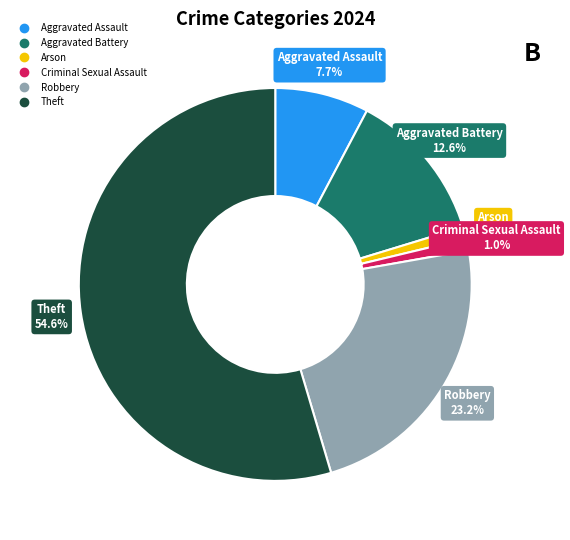

Is there any slice that represents more than half of the pie?

Yes